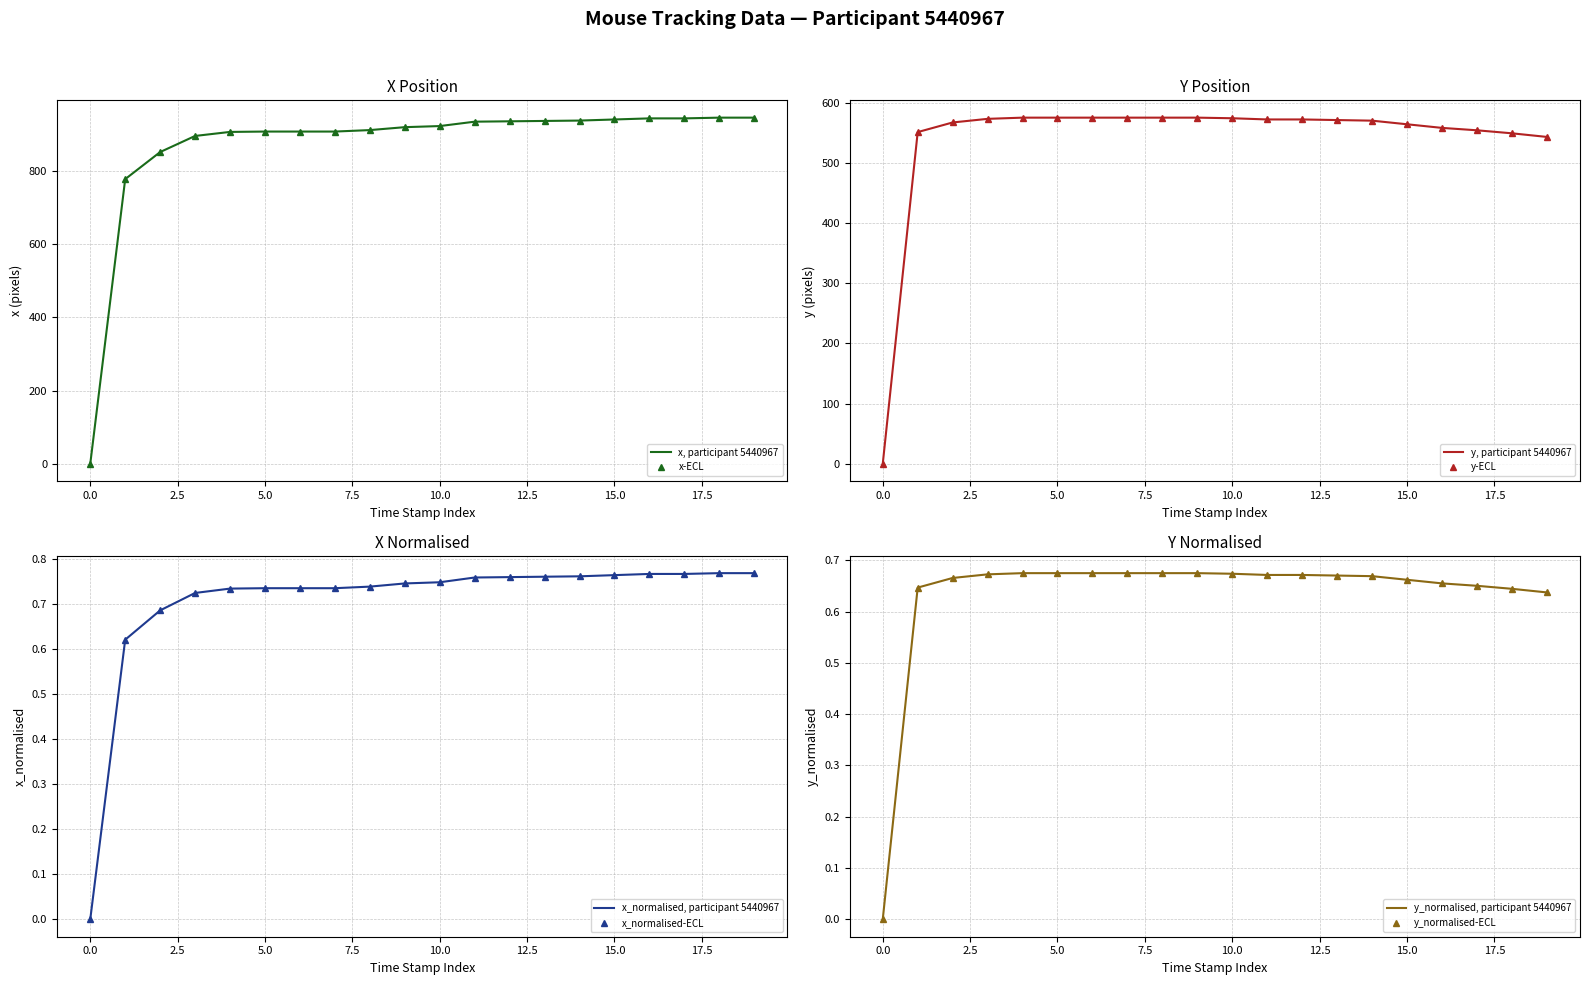

Which series has the widest spread of values?

x